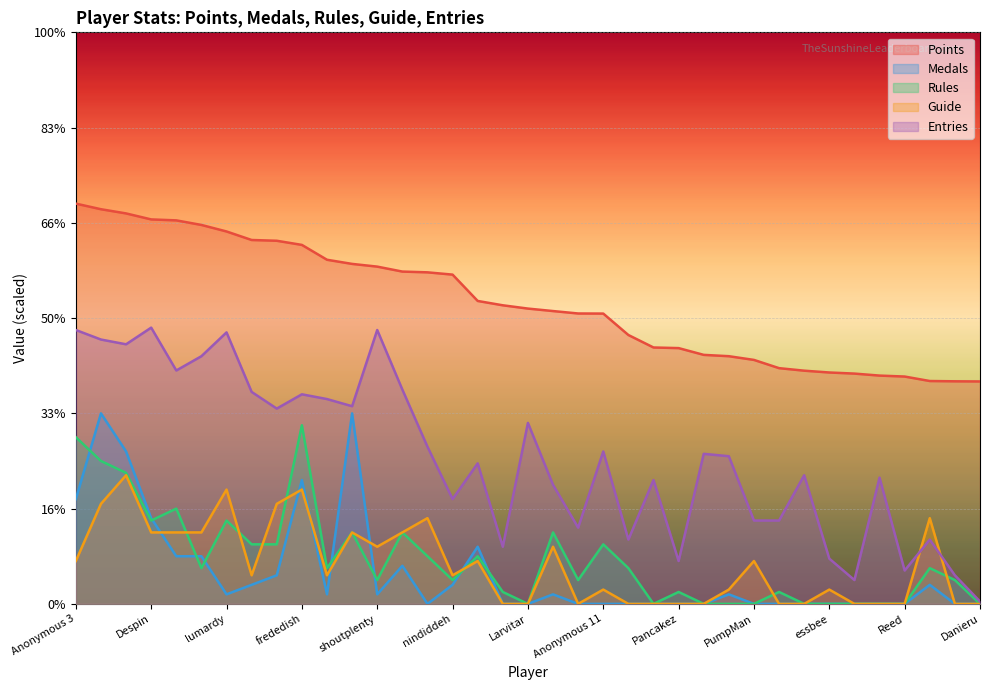

How many distinct data groups are displayed?

5